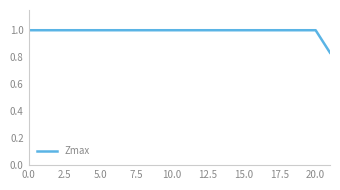

What is the difference between the maximum and minimum values?

0.2